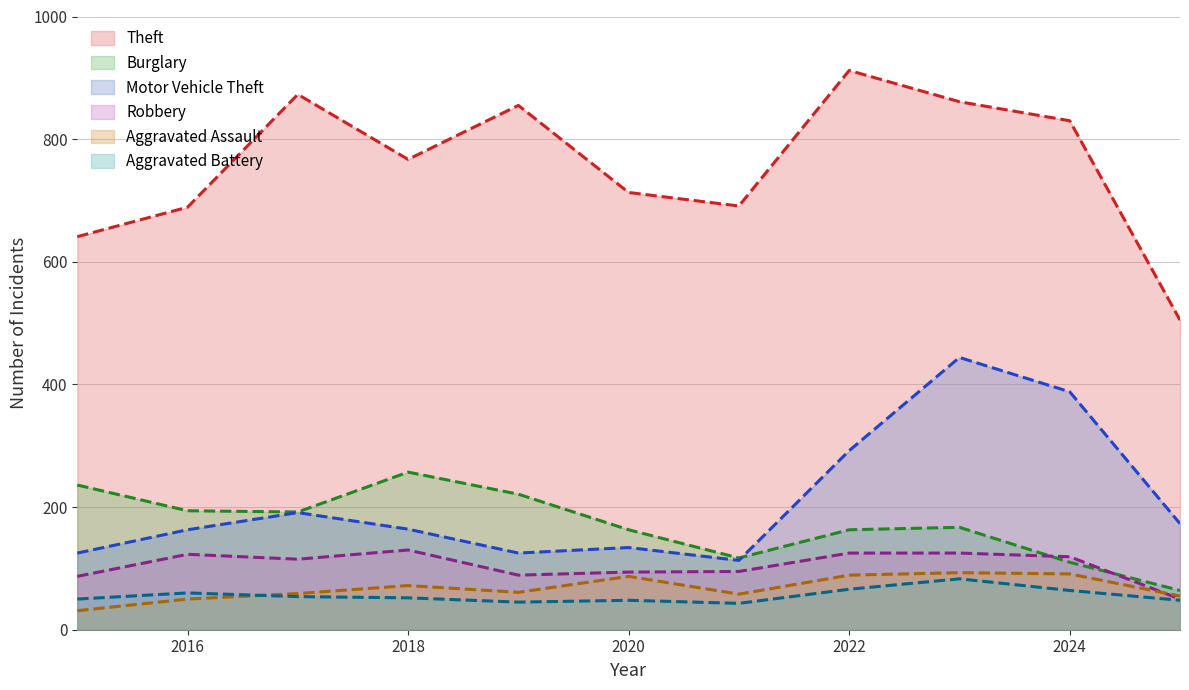

The Burglary series shows 227 at 2020. True or false?

False